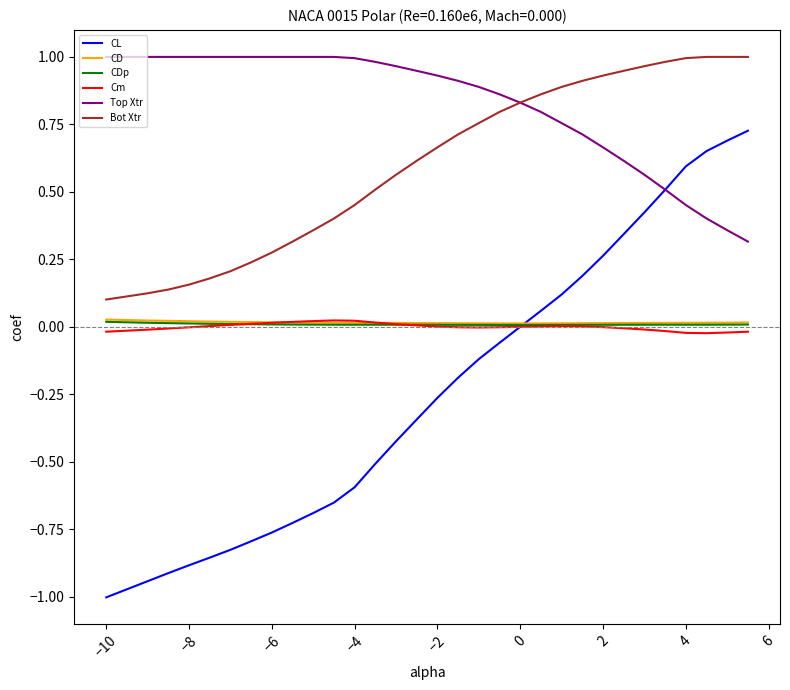

How many distinct data groups are displayed?

6